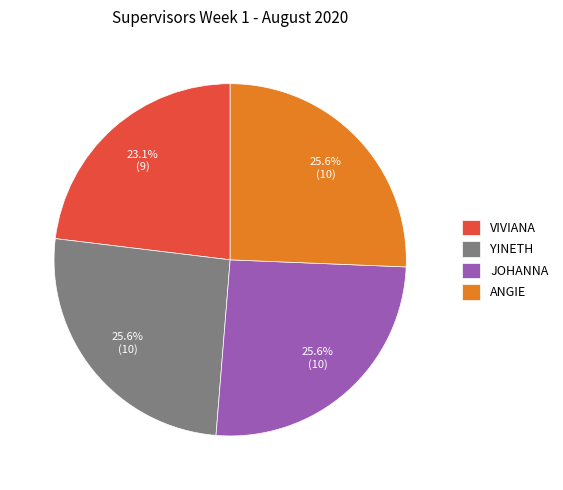

Which slice is the smallest?

VIVIANA